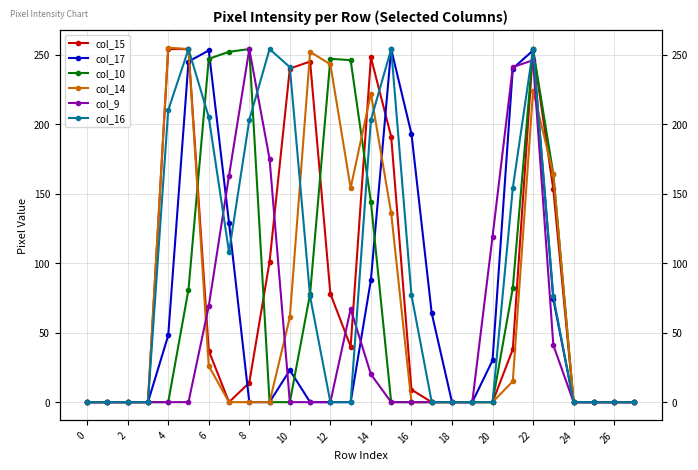

After their last crossing, which series has the higher values: col_16 or col_14?

col_14